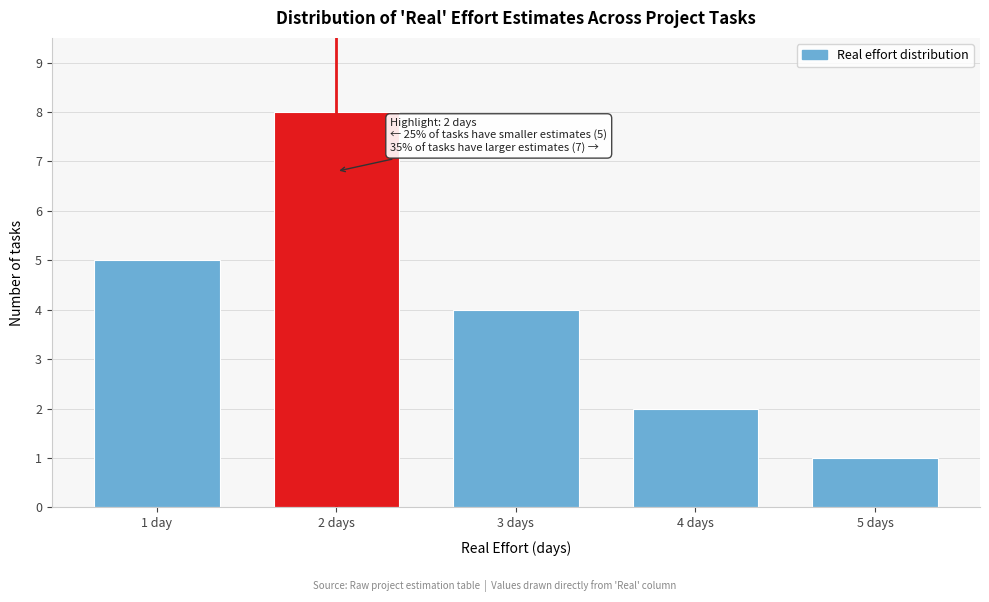

Reading left to right, what are all the values shown in this chart?

5	8	4	2	1